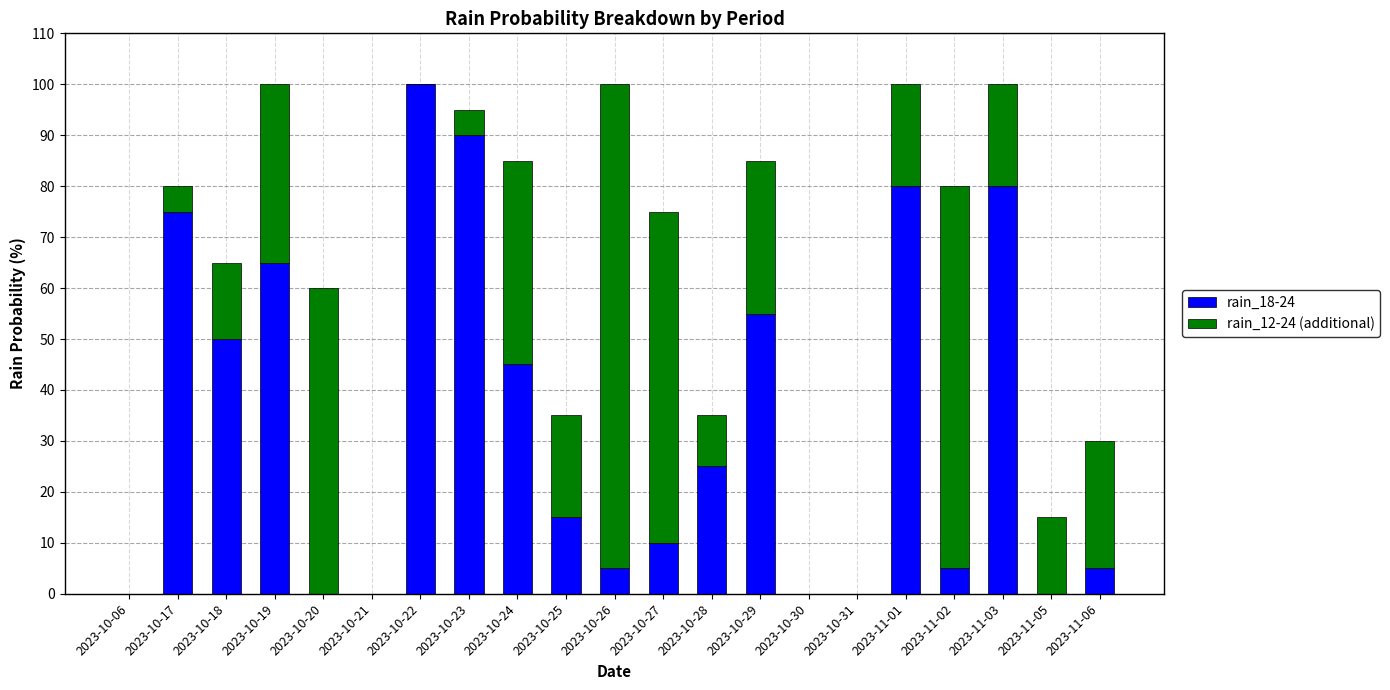

What is the total value across all series at 2023-10-23?

95